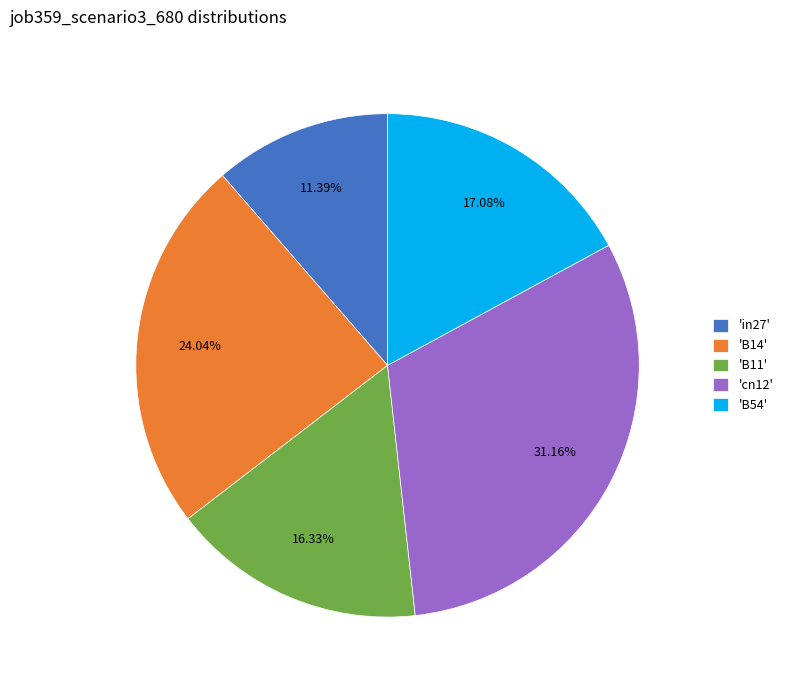

Count the number of slices in the pie.

5